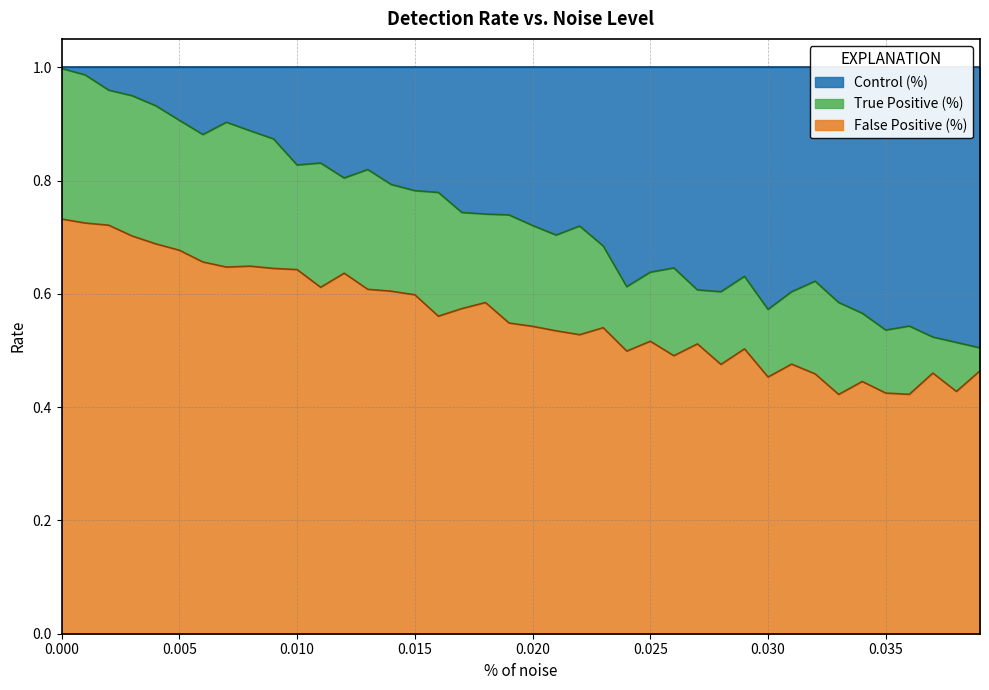

What is the sum of all Control (%) values?

11.0